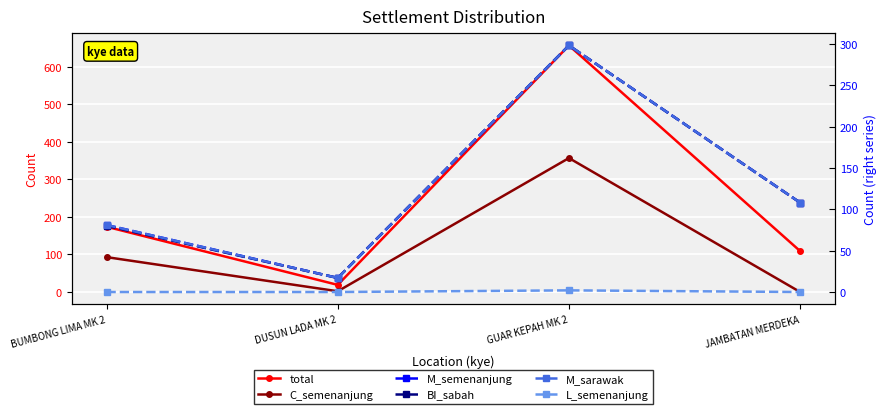

Reading left to right, list all the values displayed in this chart.

total: 174	19	657	109
C_semenanjung: 93	2	357	0
M_semenanjung: 81	17	298	108
BI_sabah: 80	17	298	108
M_sarawak: 81	17	298	108
L_semenanjung: 0	0	2	0